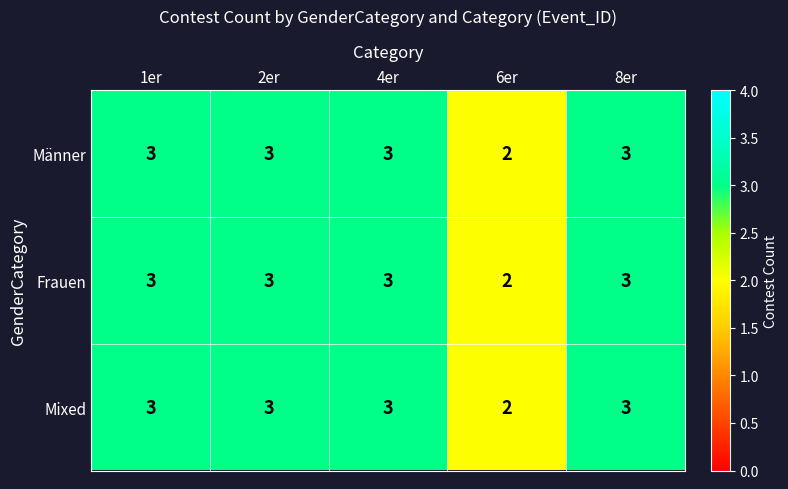

Count the Mixed values in the range 3 to 4.

4